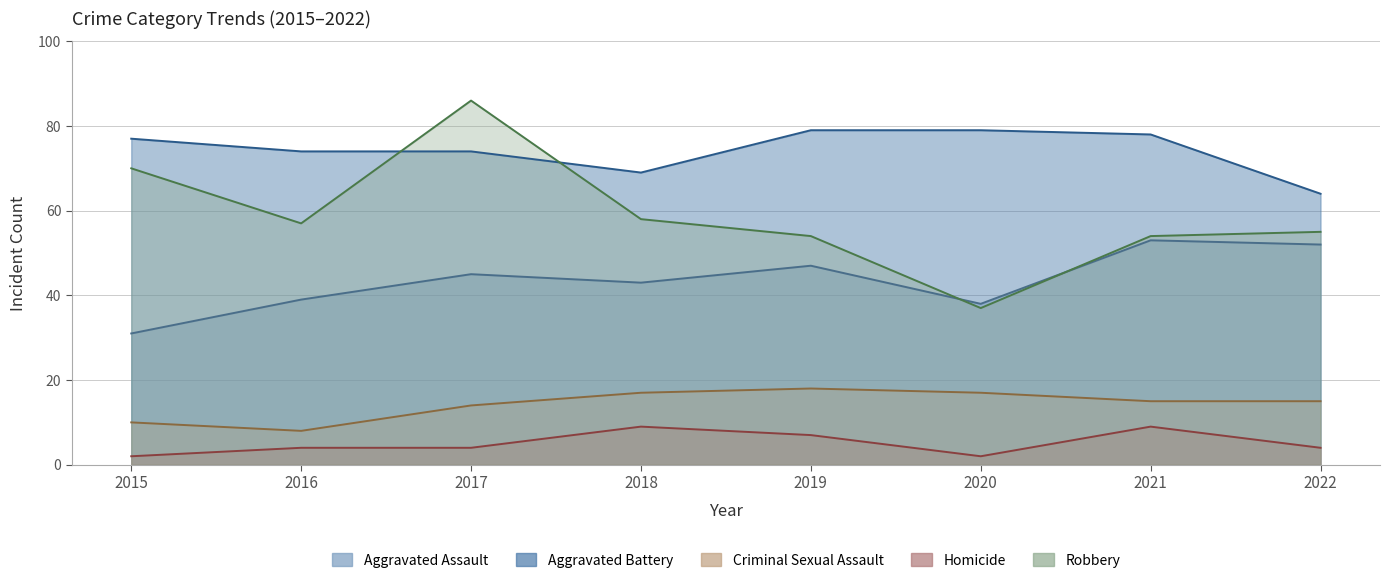

How many data points does each series have?

8